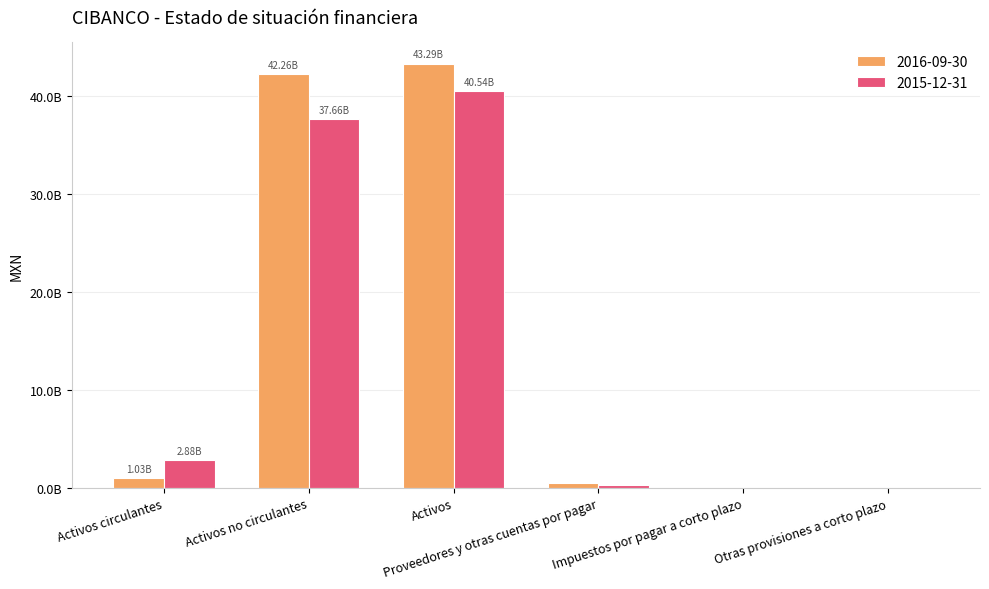

Which category has the lowest value in the 2016-09-30 series?

Otras provisiones a corto plazo